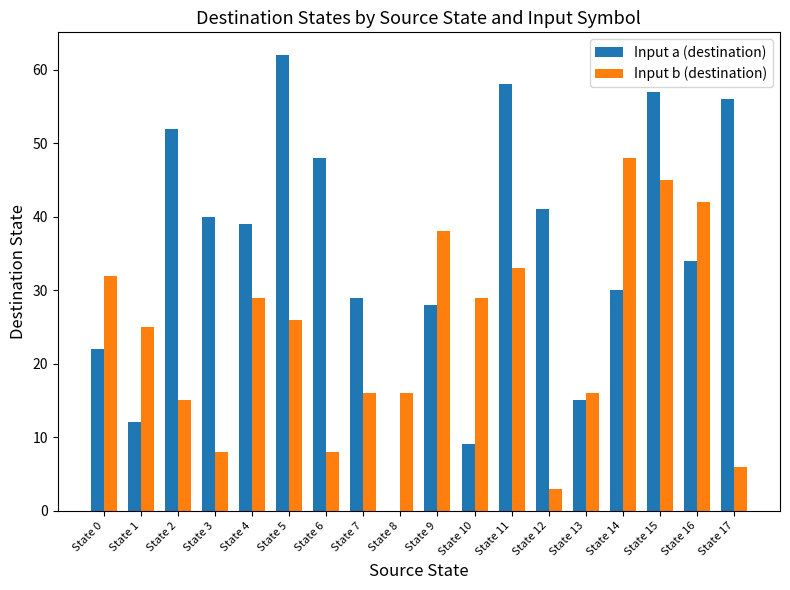

How many groups of bars are there?

18